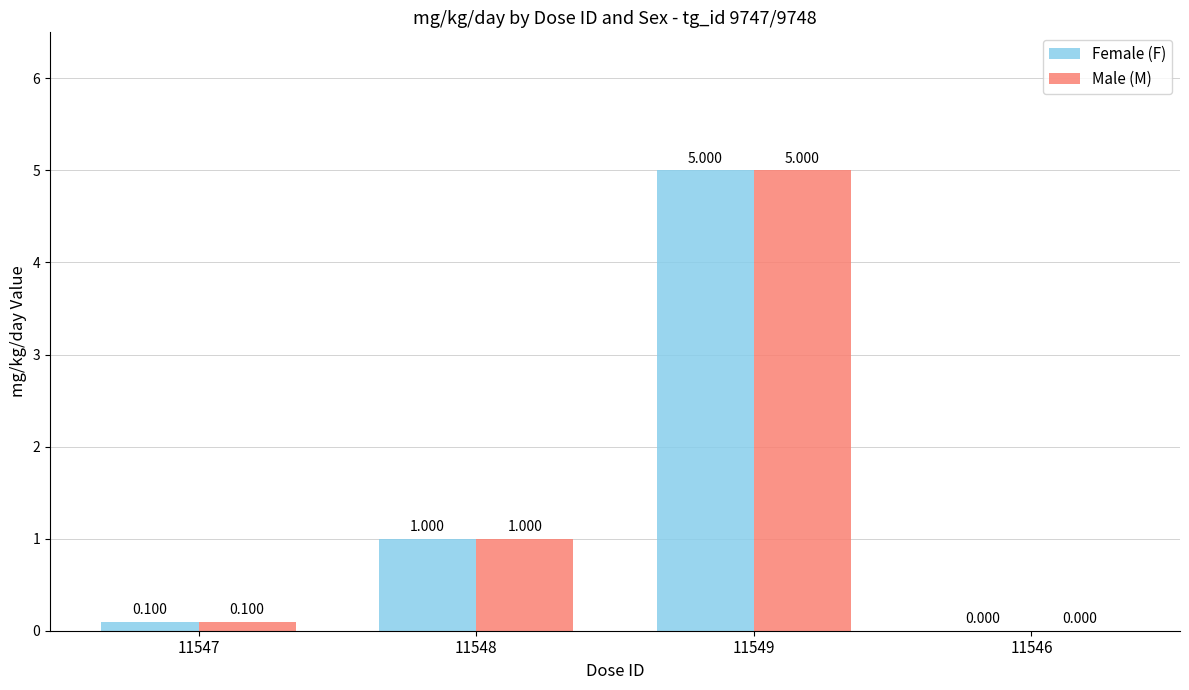

Which has a higher value, 11549 or 11548?

11549